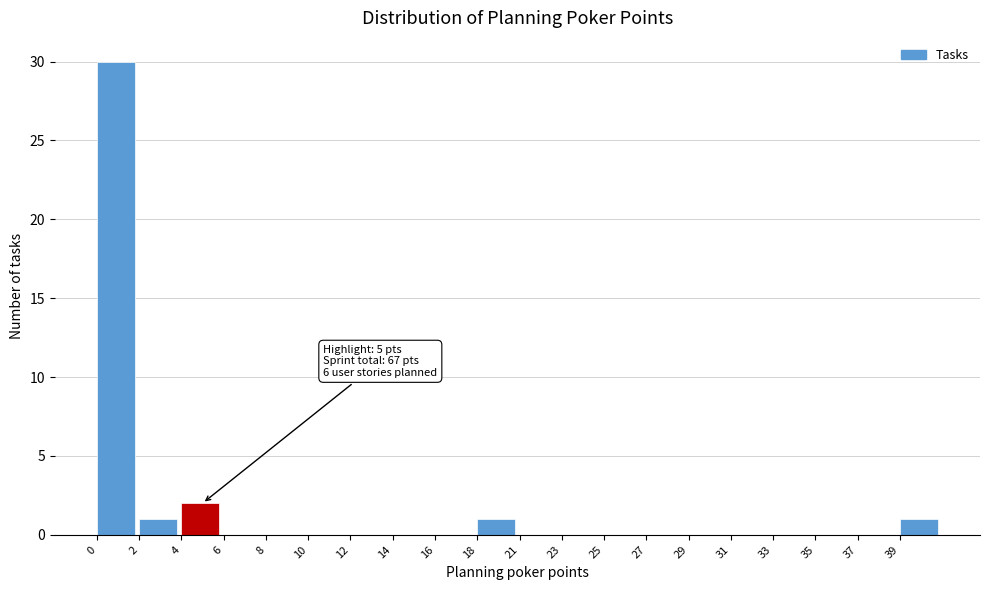

Reading left to right, what are all the values shown in this chart?

0=30	2=1	4=2	6=0	8=0	10=0	12=0	14=0	16=0	18=1	21=0	23=0	25=0	27=0	29=0	31=0	33=0	35=0	37=0	39=1